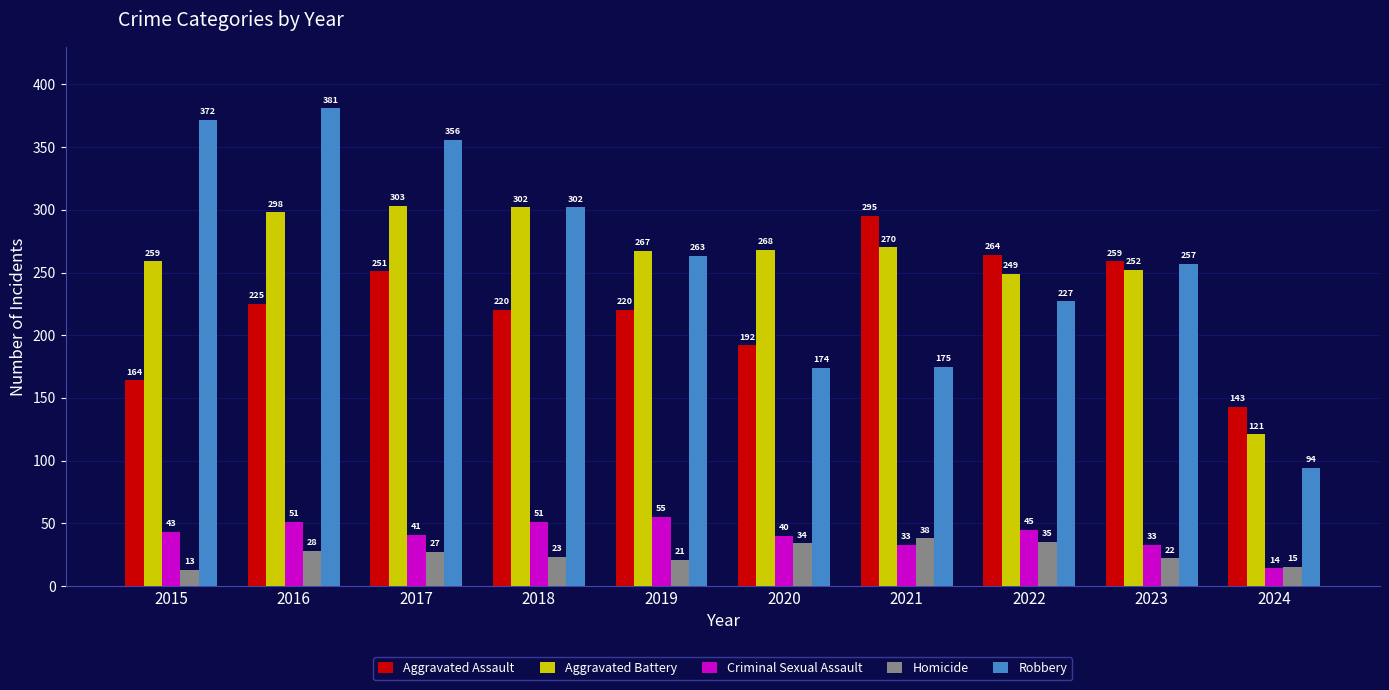

Which category has the lowest value in the Criminal Sexual Assault series?

2024